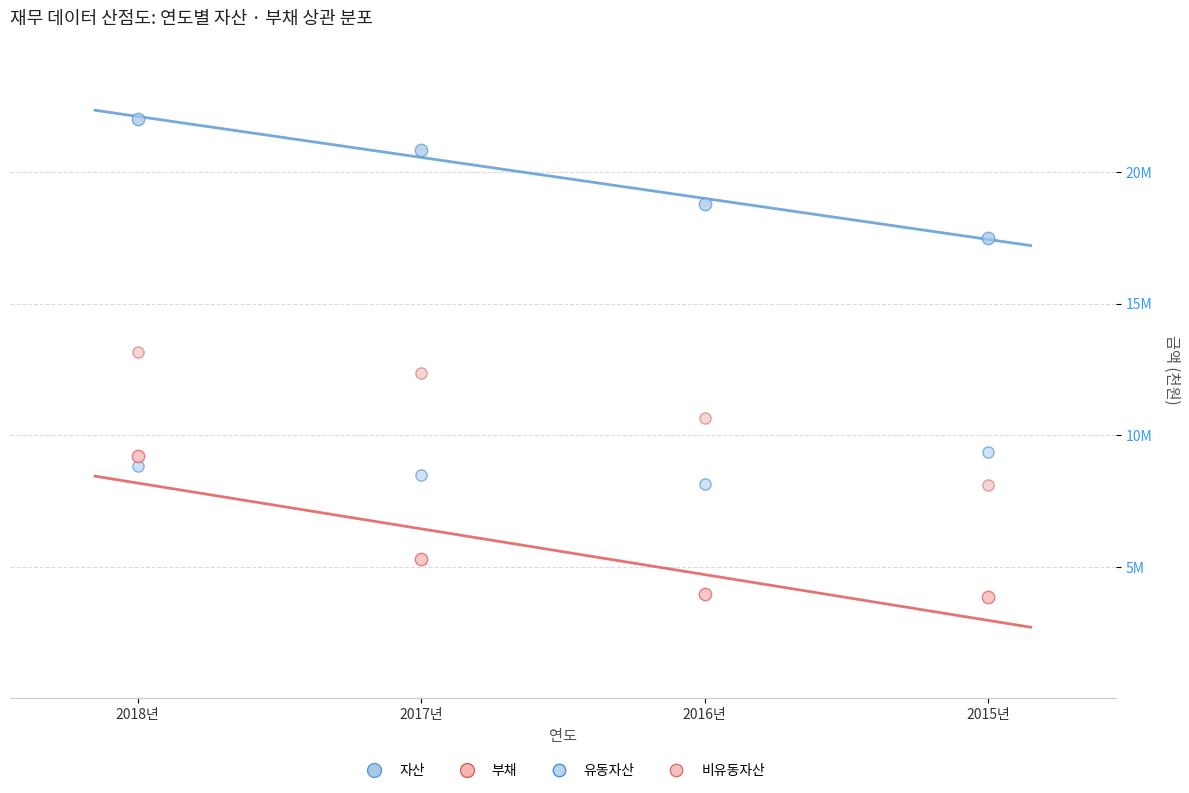

What are all the series names shown in the legend?

자산, 부채, 유동자산, 비유동자산